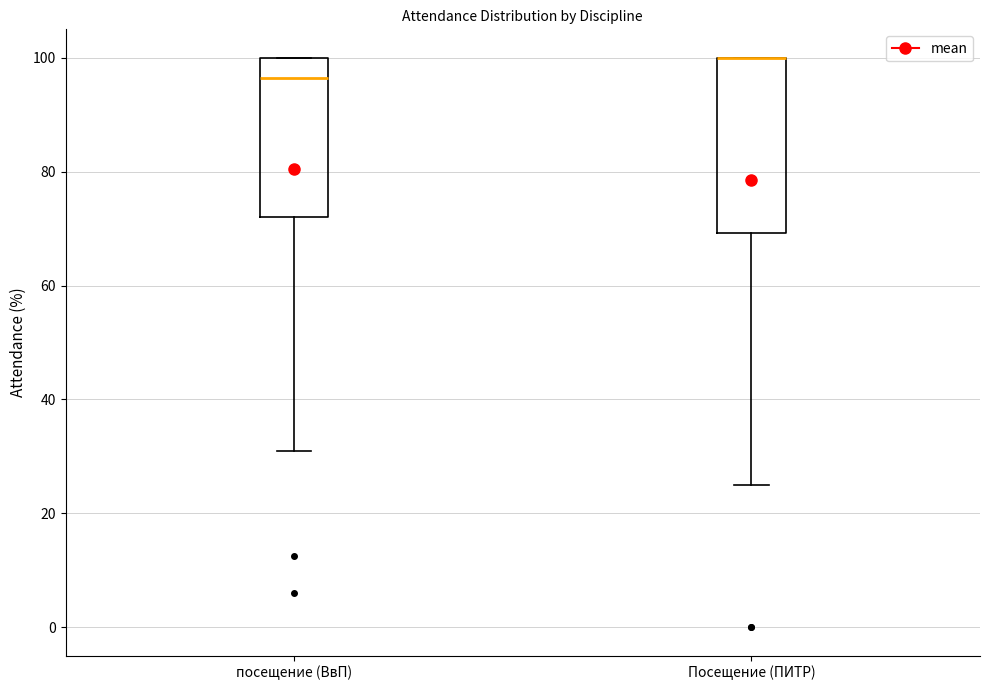

Where does the lower whisker of the box for Посещение (ПИТР) end on the y-axis? The values are not printed on the chart, so give them approximately, as read against the axis.

26